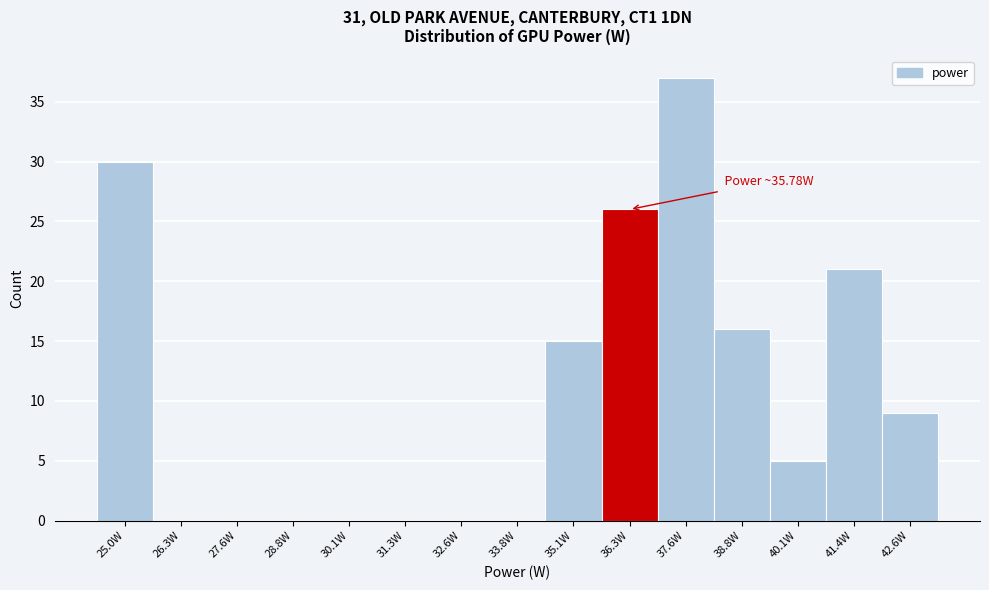

Which range on the x-axis has the tallest bar?

37.0 to 38.2